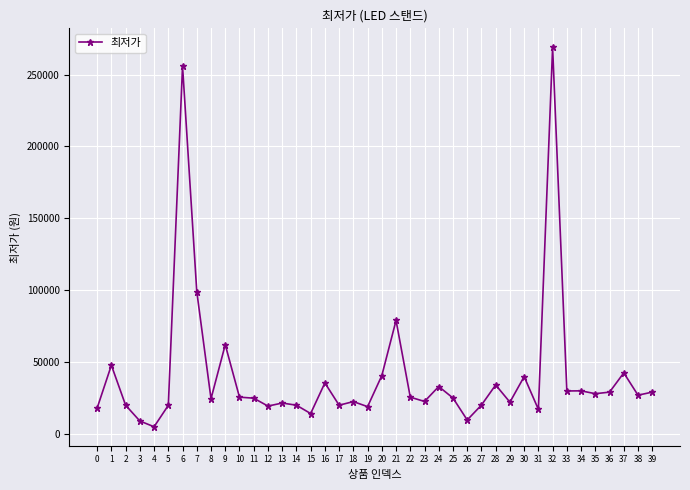

How many lines are shown in the chart?

1